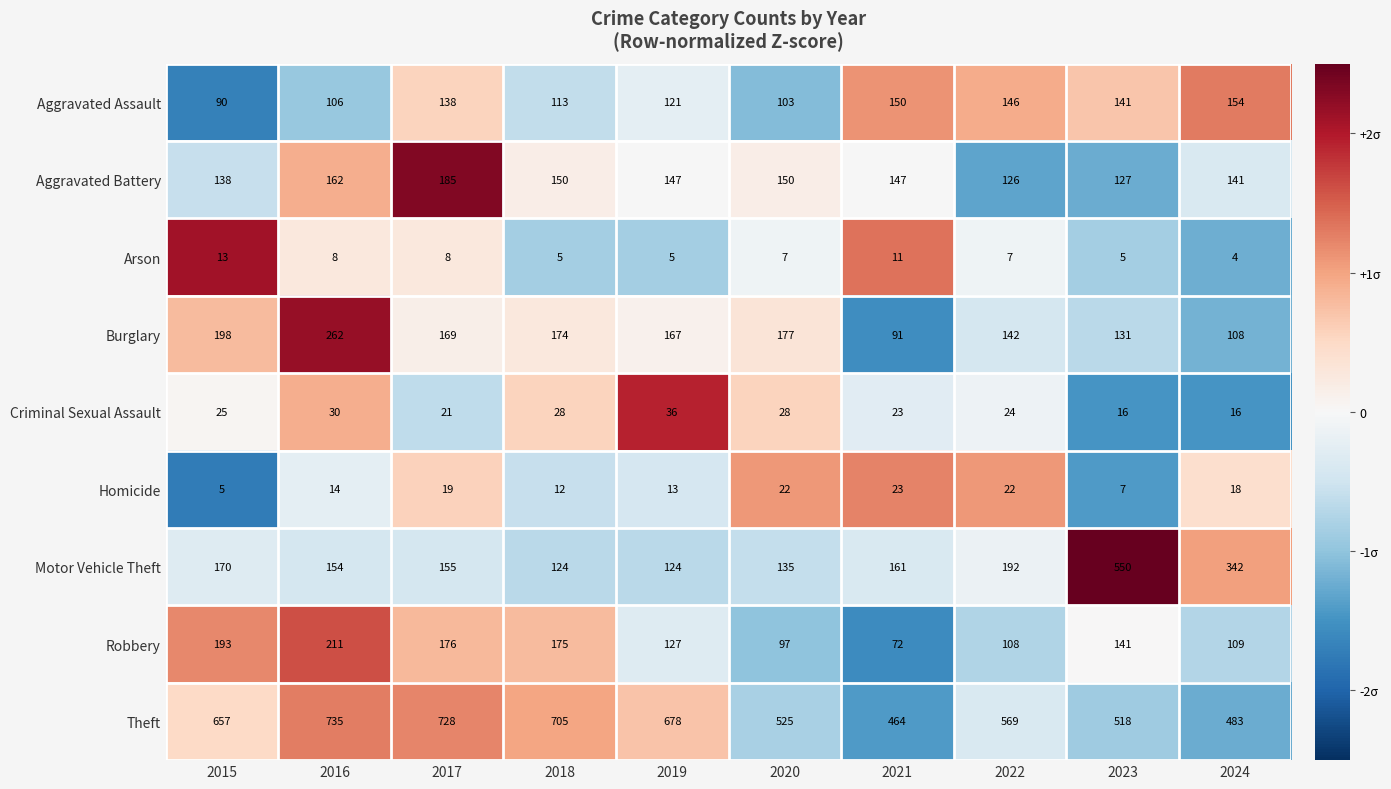

What is the total value across all series at 2019?

1418